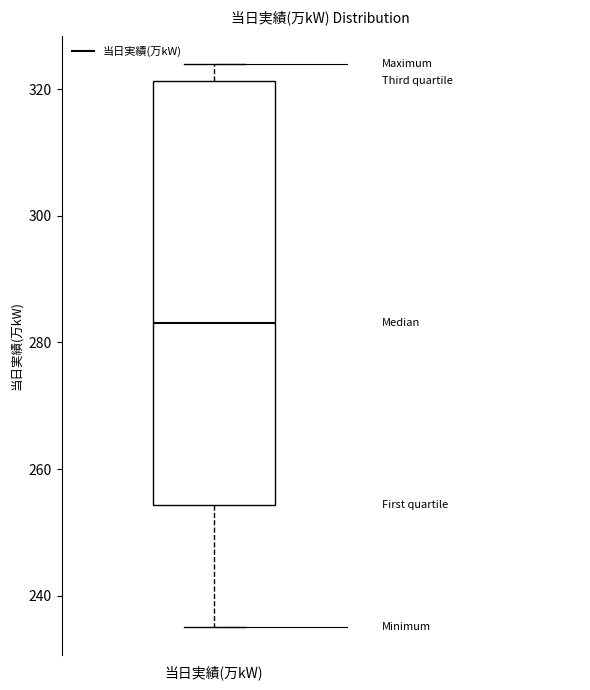

Transcribe this box plot: give where the median line is, the range the box spans, and where the two whiskers end, as read against the y-axis. The values are not printed on the chart, so give them approximately, as read against the axis.

median 284, box 254 to 322, whiskers 236 to 324